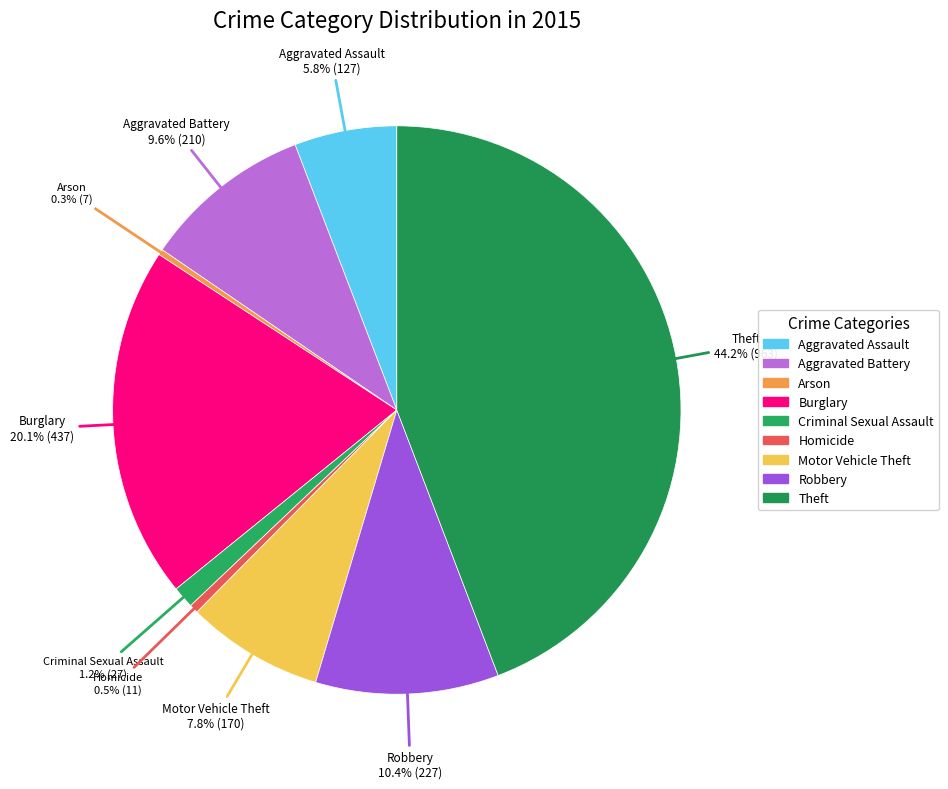

How many slices are in this pie chart?

9